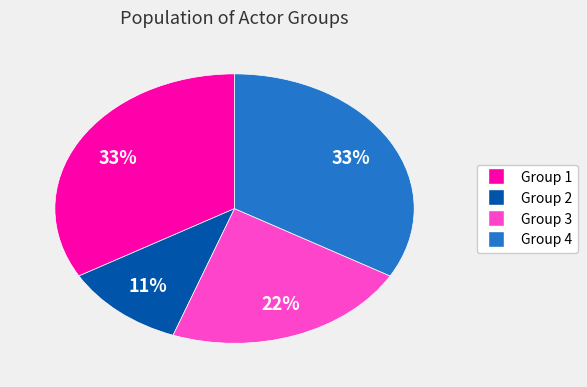

Is it true that Group 4 is 33% of the pie?

True